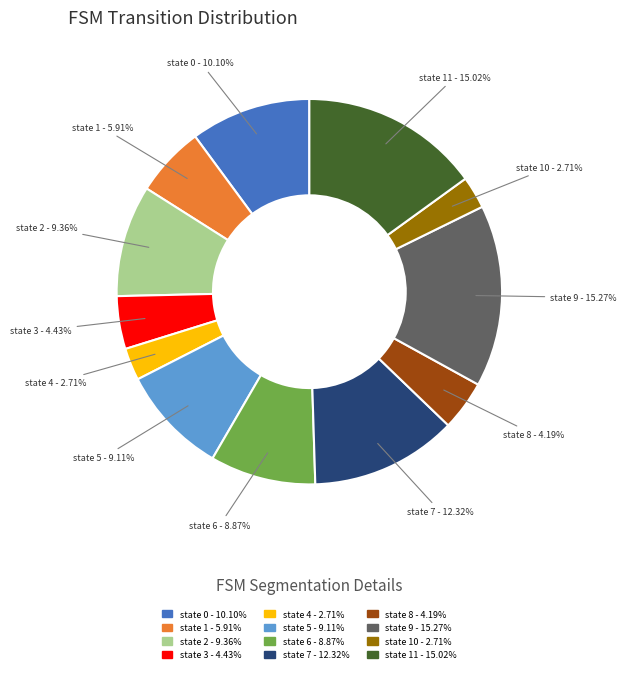

Is the sum of state 7 - 12.32% and state 2 - 9.36% greater than half?

No